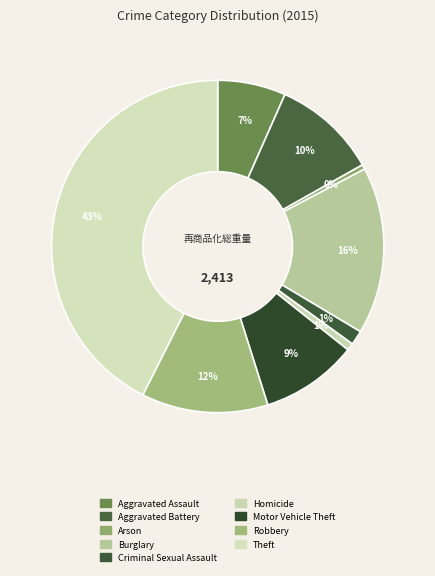

How many segments does this pie chart have?

9